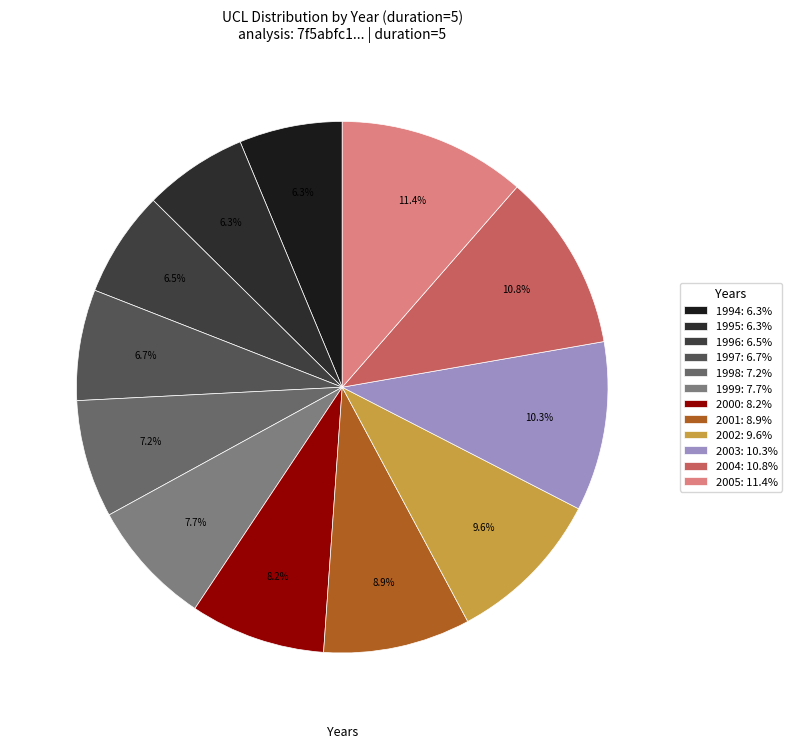

What percentage do 1994 and 2001 together represent?

15.2%